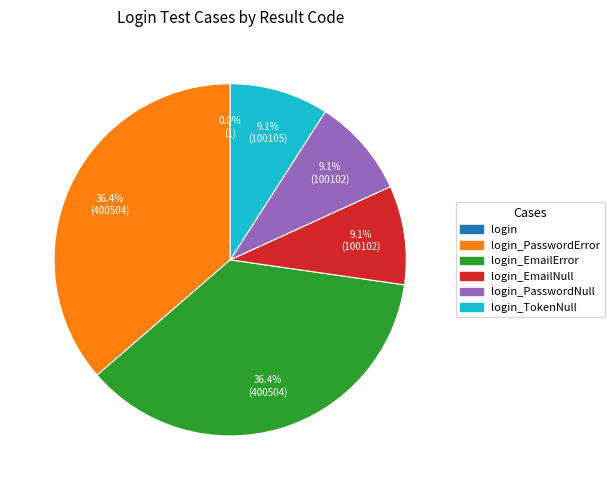

Is there any slice that represents more than half of the pie?

No